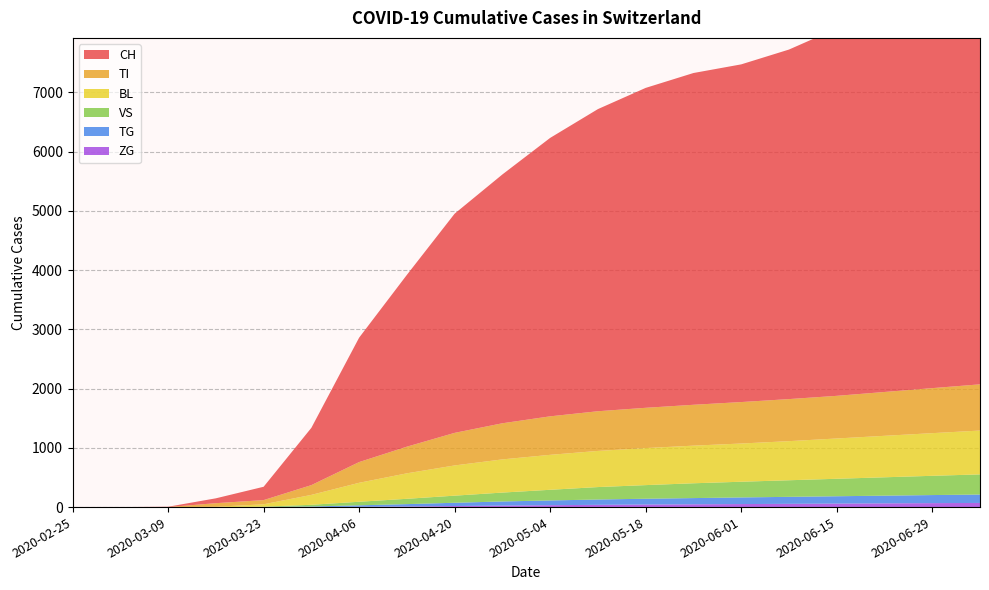

Reading left to right, list all the values displayed in this chart.

CH: 2020-02-25=0	2020-03-02=0	2020-03-09=5	2020-03-16=82	2020-03-23=225	2020-03-30=967	2020-04-06=2100	2020-04-13=2900	2020-04-20=3700	2020-04-27=4200	2020-05-04=4700	2020-05-11=5100	2020-05-18=5400	2020-05-25=5600	2020-06-01=5700	2020-06-08=5900	2020-06-15=6200	2020-06-22=6700	2020-06-29=7000	2020-07-06=7200
TI: 2020-02-25=0	2020-03-02=0	2020-03-09=0	2020-03-16=61	2020-03-23=71	2020-03-30=165	2020-04-06=350	2020-04-13=450	2020-04-20=550	2020-04-27=610	2020-05-04=650	2020-05-11=670	2020-05-18=680	2020-05-25=690	2020-06-01=700	2020-06-08=710	2020-06-15=720	2020-06-22=740	2020-06-29=760	2020-07-06=780
BL: 2020-02-25=0	2020-03-02=0	2020-03-09=1	2020-03-16=5	2020-03-23=40	2020-03-30=167	2020-04-06=320	2020-04-13=430	2020-04-20=510	2020-04-27=560	2020-05-04=590	2020-05-11=610	2020-05-18=625	2020-05-25=635	2020-06-01=645	2020-06-08=660	2020-06-15=680	2020-06-22=700	2020-06-29=720	2020-07-06=740
VS: 2020-02-25=0	2020-03-02=0	2020-03-09=0	2020-03-16=0	2020-03-23=5	2020-03-30=29	2020-04-06=60	2020-04-13=90	2020-04-20=120	2020-04-27=150	2020-05-04=180	2020-05-11=210	2020-05-18=230	2020-05-25=250	2020-06-01=265	2020-06-08=280	2020-06-15=295	2020-06-22=310	2020-06-29=325	2020-07-06=340
TG: 2020-02-25=0	2020-03-02=0	2020-03-09=0	2020-03-16=0	2020-03-23=2	2020-03-30=10	2020-04-06=25	2020-04-13=40	2020-04-20=55	2020-04-27=70	2020-05-04=80	2020-05-11=90	2020-05-18=98	2020-05-25=105	2020-06-01=112	2020-06-08=118	2020-06-15=124	2020-06-22=130	2020-06-29=136	2020-07-06=142
ZG: 2020-02-25=0	2020-03-02=0	2020-03-09=0	2020-03-16=0	2020-03-23=0	2020-03-30=0	2020-04-06=5	2020-04-13=10	2020-04-20=18	2020-04-27=25	2020-05-04=32	2020-05-11=38	2020-05-18=43	2020-05-25=47	2020-06-01=51	2020-06-08=55	2020-06-15=59	2020-06-22=63	2020-06-29=67	2020-07-06=70